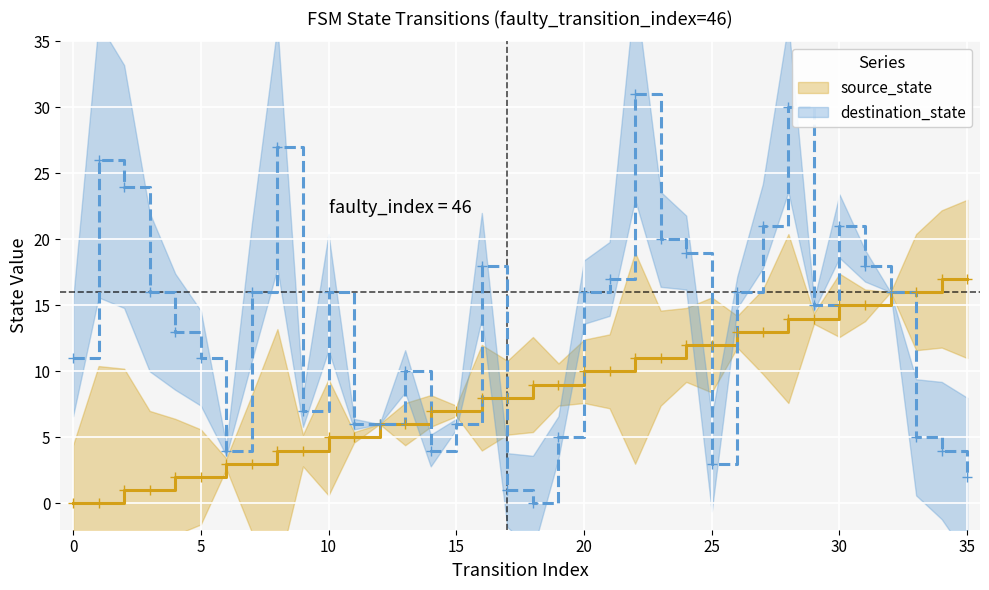

At 4, list the series in order from smallest to largest.

source_state, destination_state